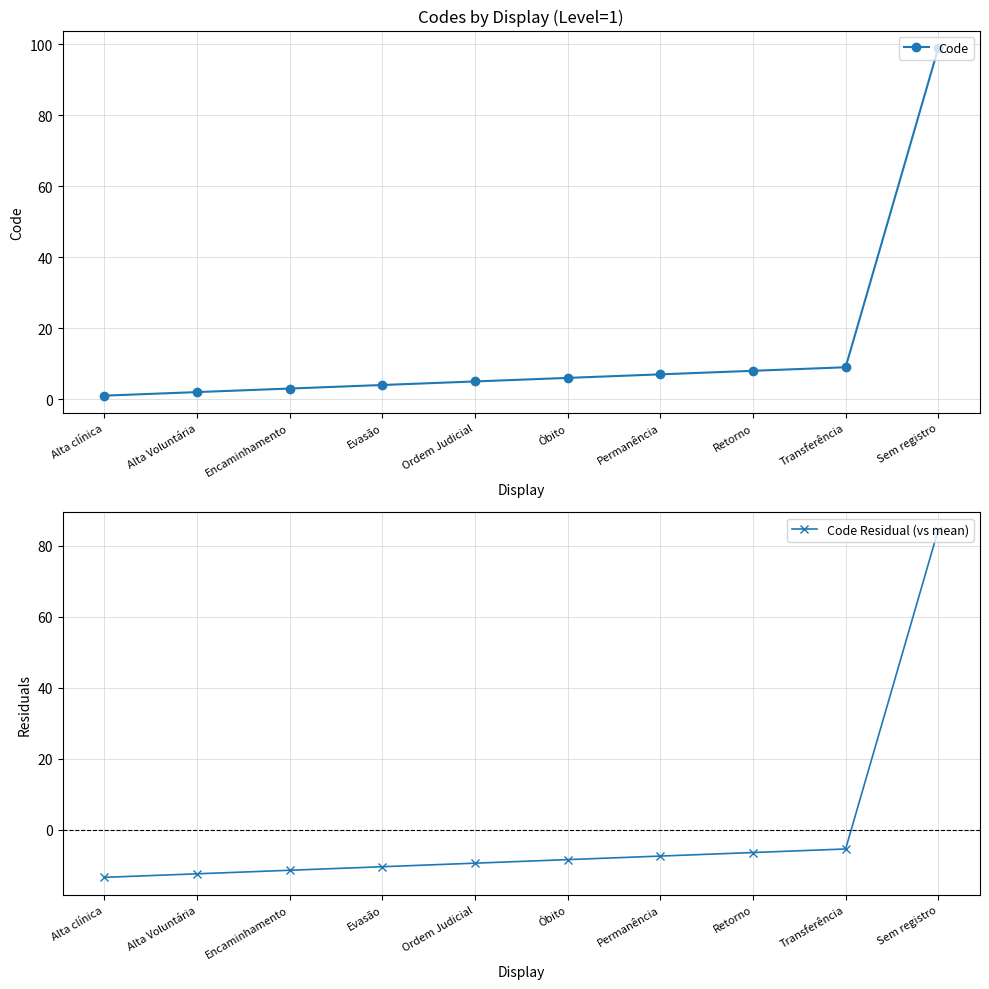

Where is Code nearest to the value 50?

Transferência